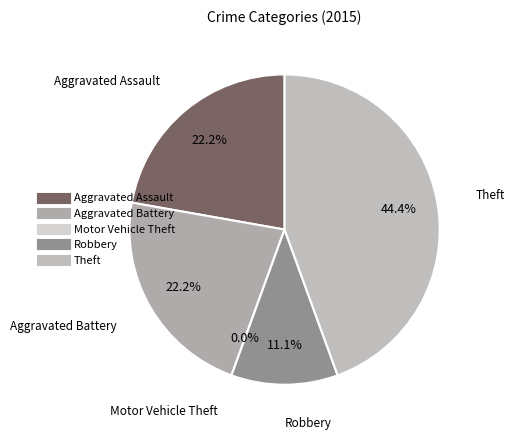

To the nearest percent, what percentage of the pie is Theft?

44%